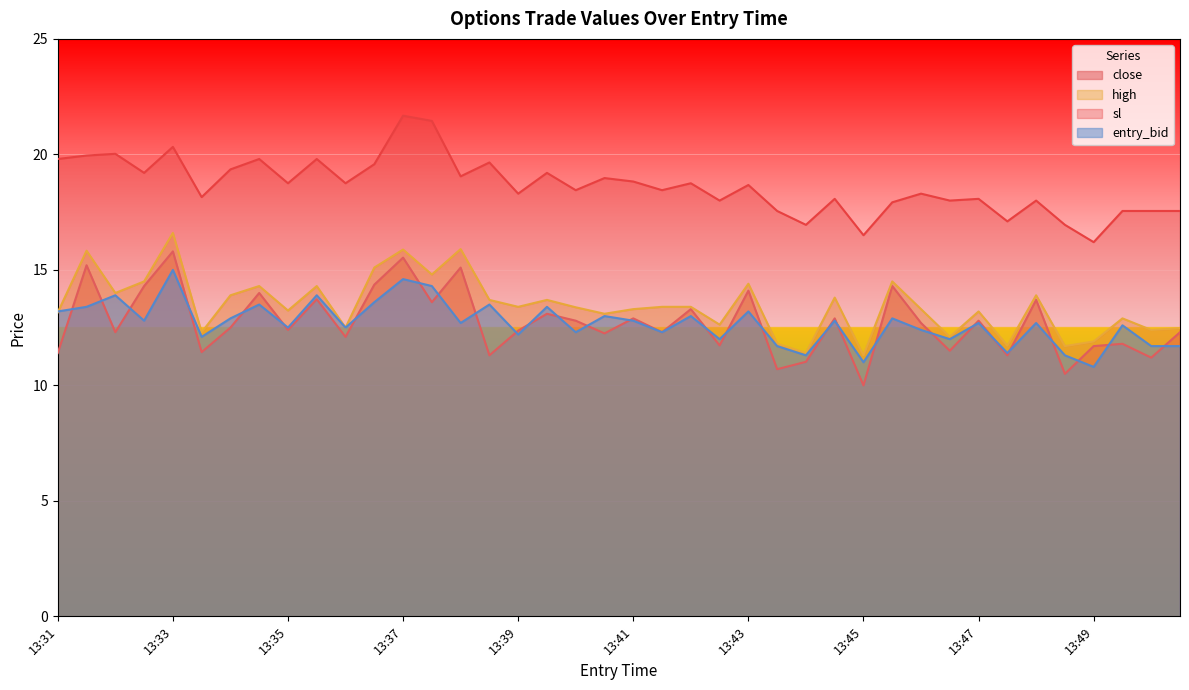

True or false: close and sl cross at least once.

False